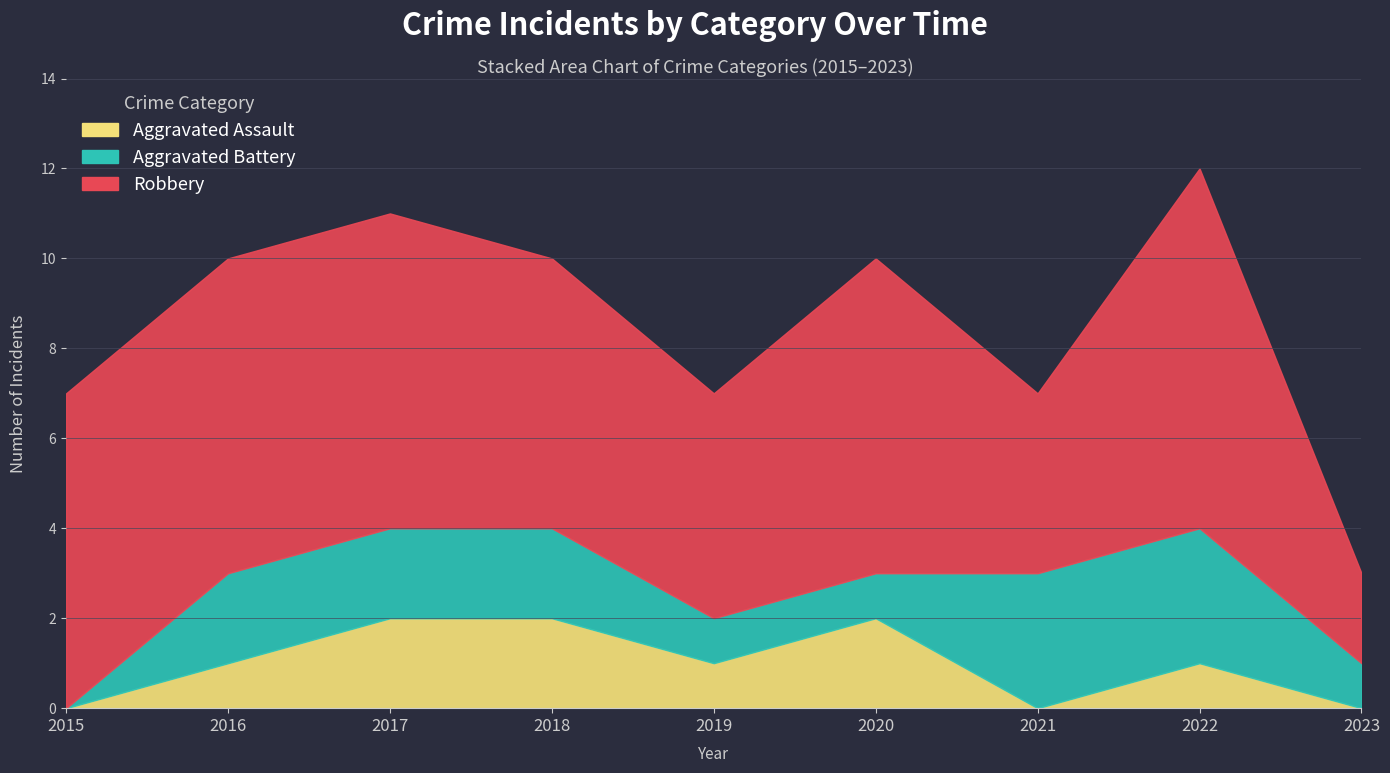

Does the chart display data point markers on the line(s)?

No